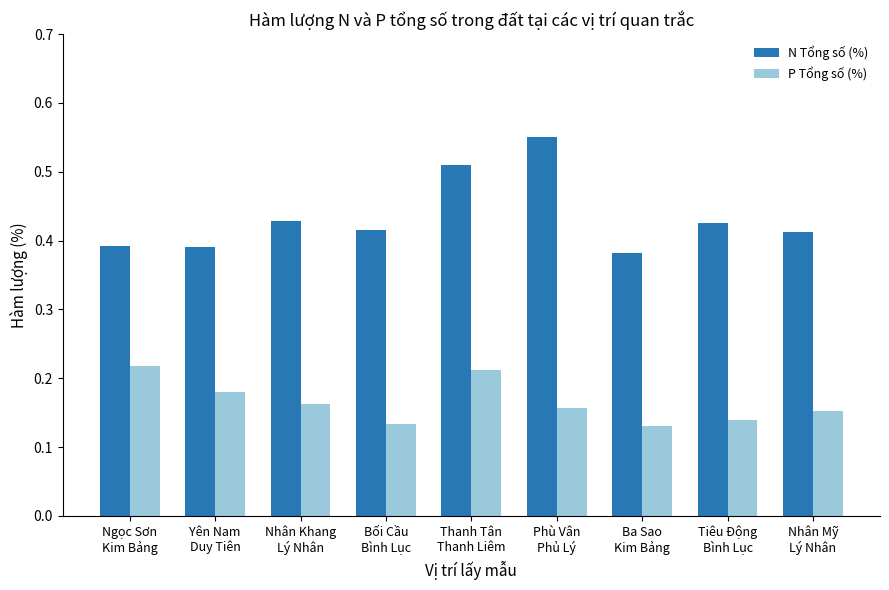

How many categories are shown in the chart?

9